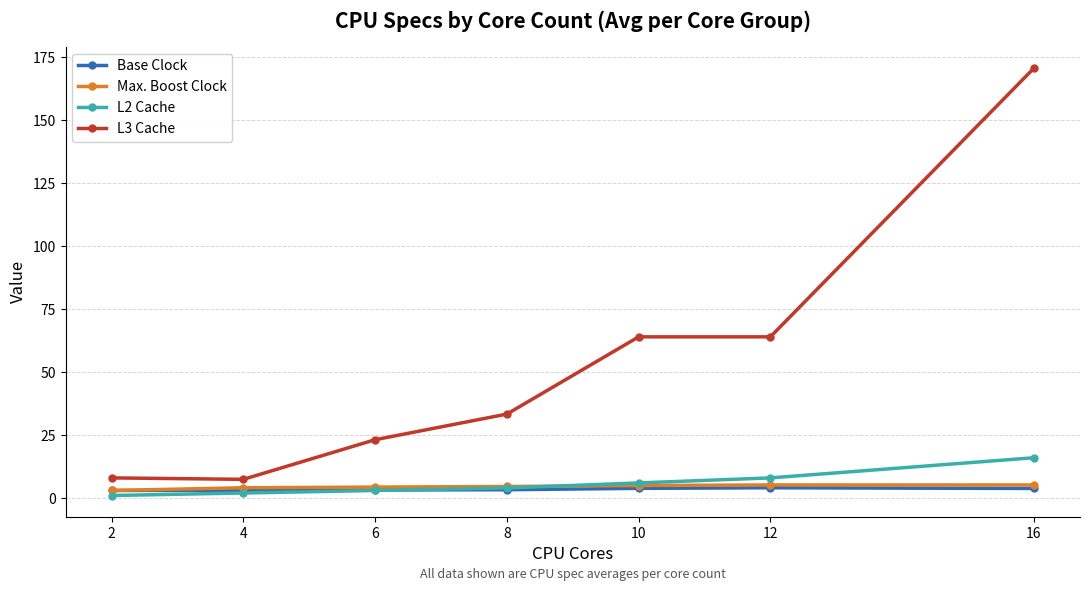

What is the total value across all series at 16?

195.7